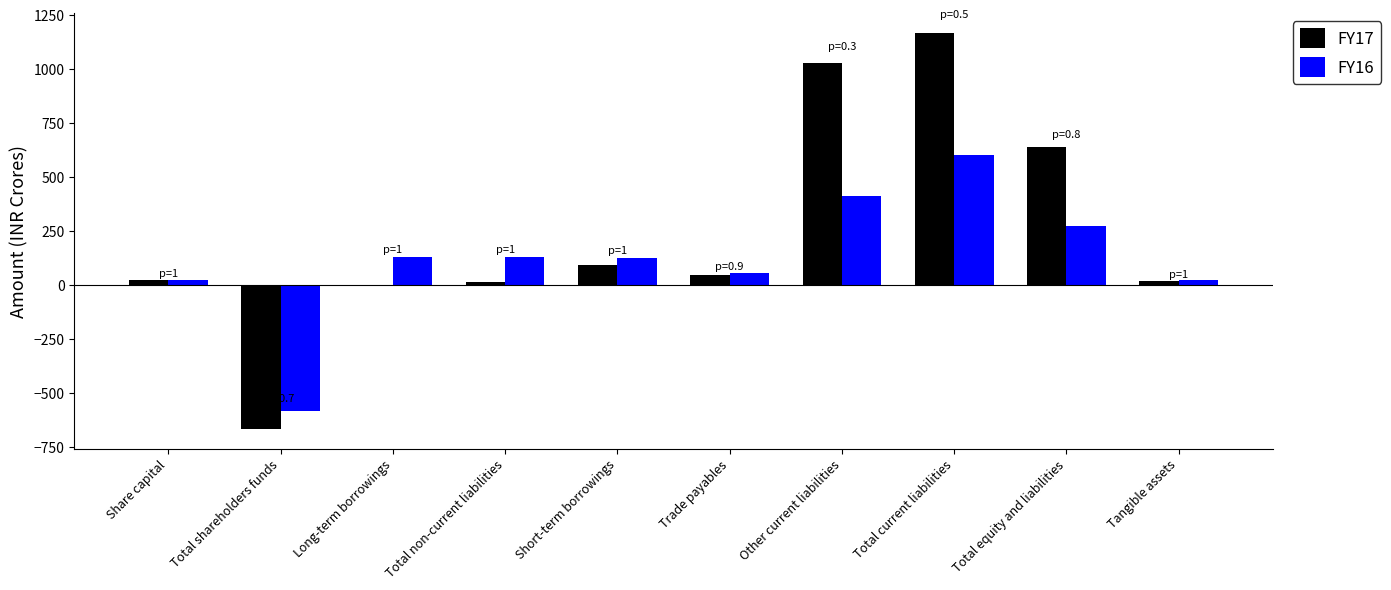

What is the difference between the FY17 values at Total shareholders funds and Tangible assets?

686.8